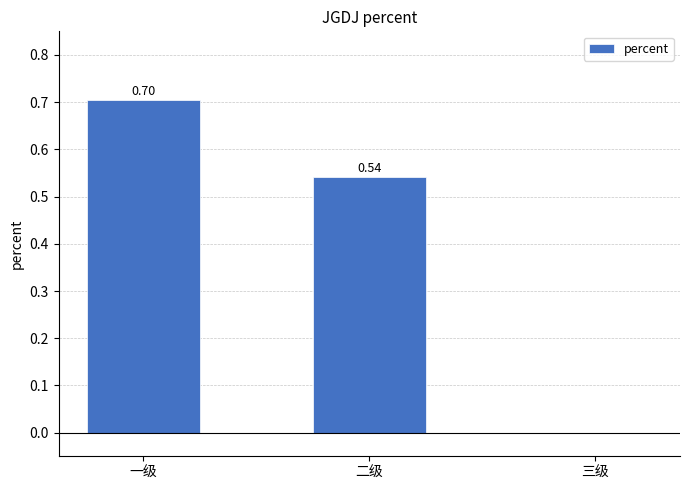

Which has a higher value, 三级 or 二级?

二级